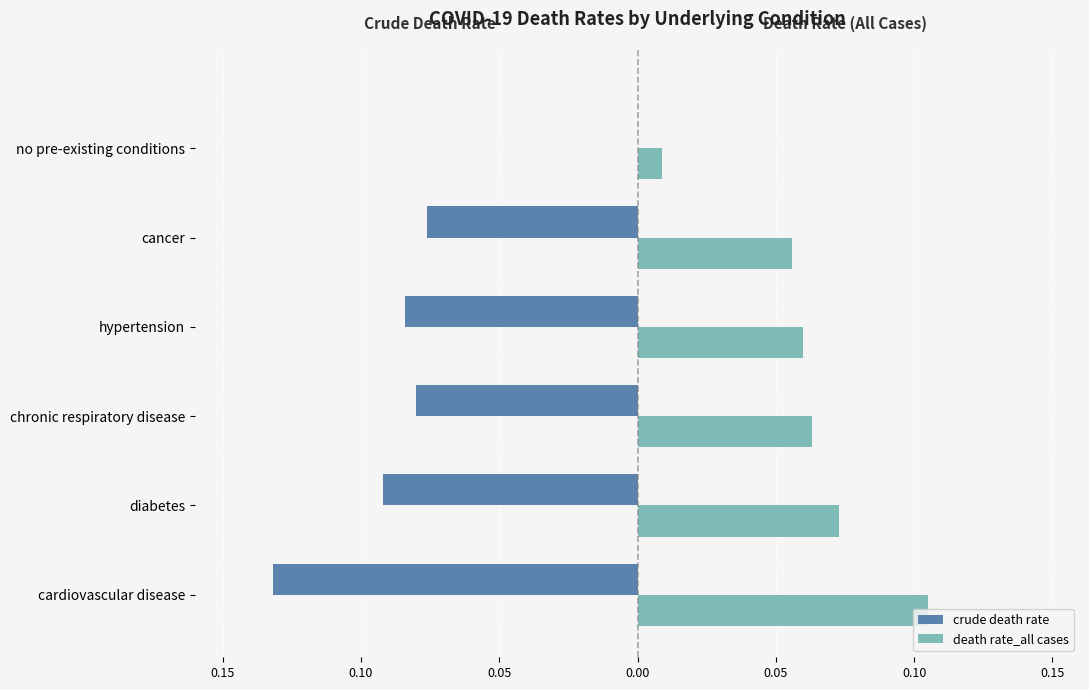

What are all the series names shown in the legend?

crude death rate, death rate_all cases